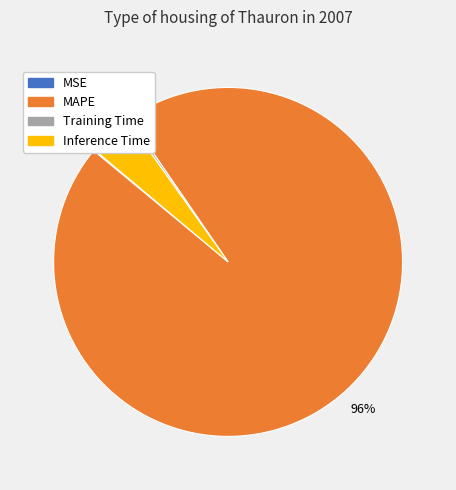

What is the largest slice in the pie chart?

MAPE